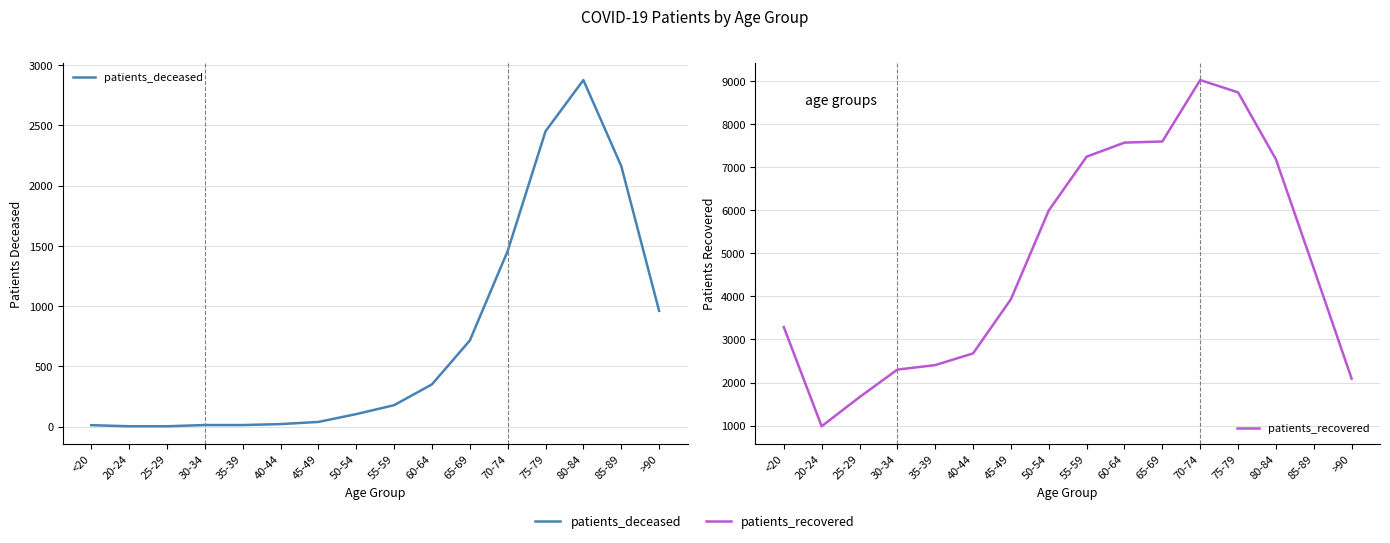

How many interior local peaks does the patients_deceased series have?

1